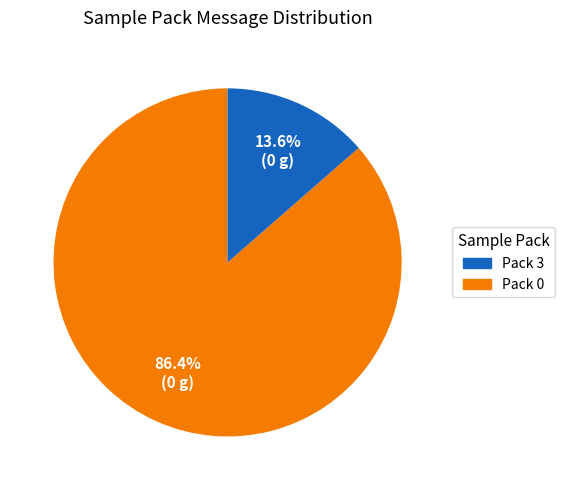

Is there any slice that represents more than half of the pie?

Yes